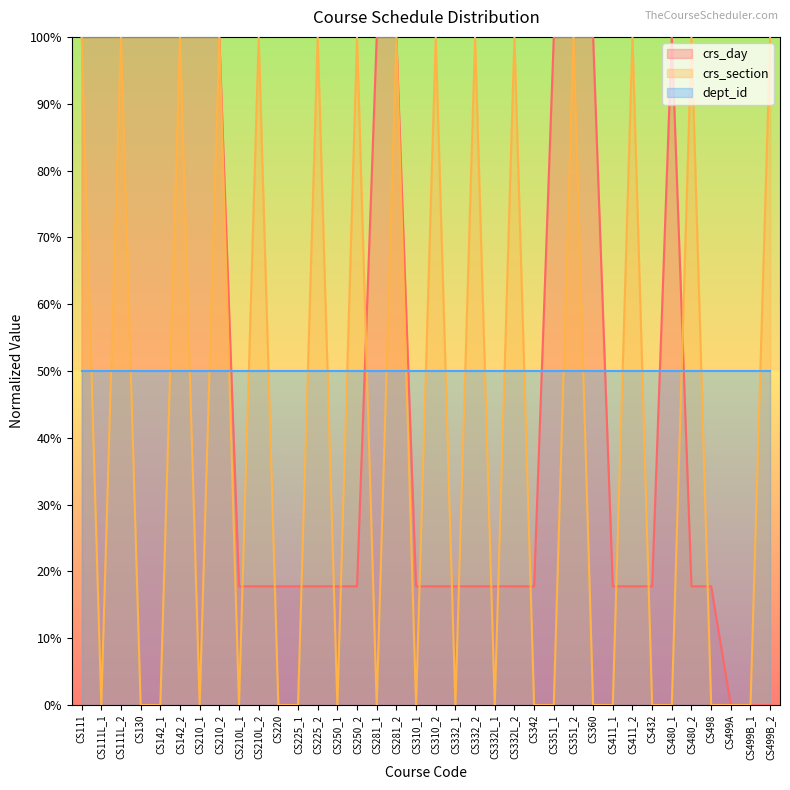

Where is the first local maximum for crs_section?

CS111L_2